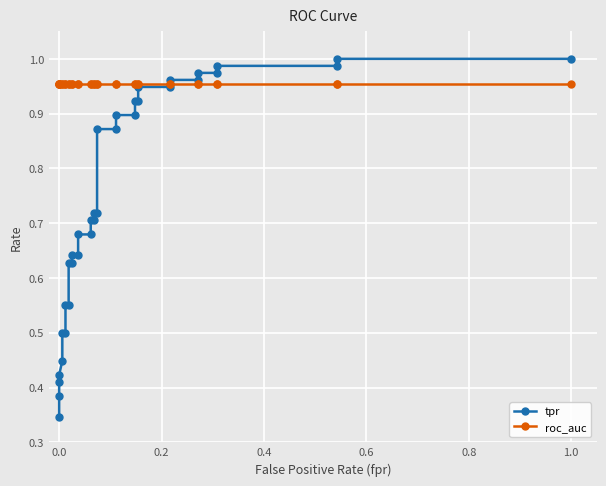

Is this an area chart (filled region under the line)?

No